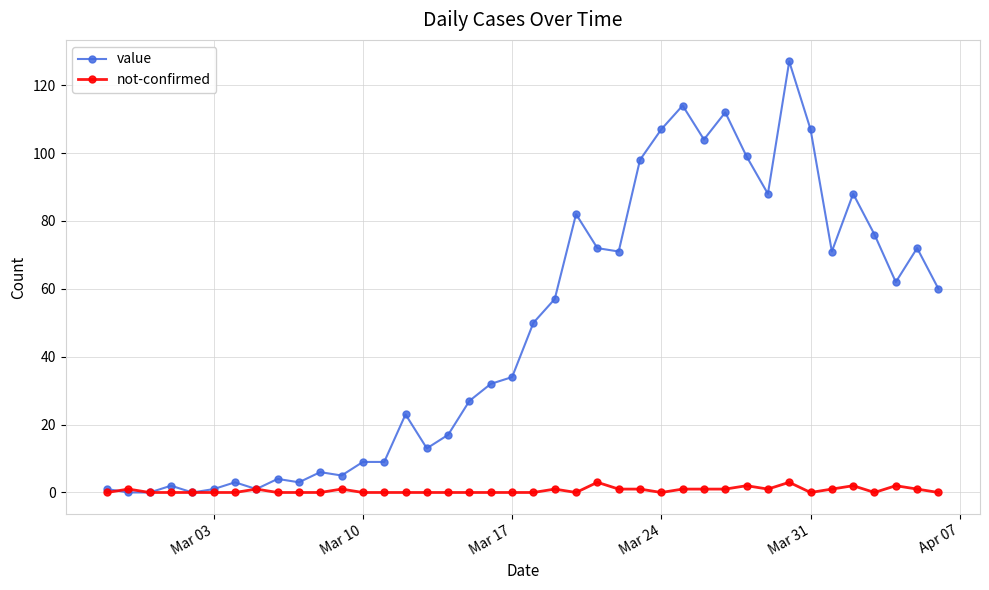

Does the chart display data point markers on the line(s)?

Yes